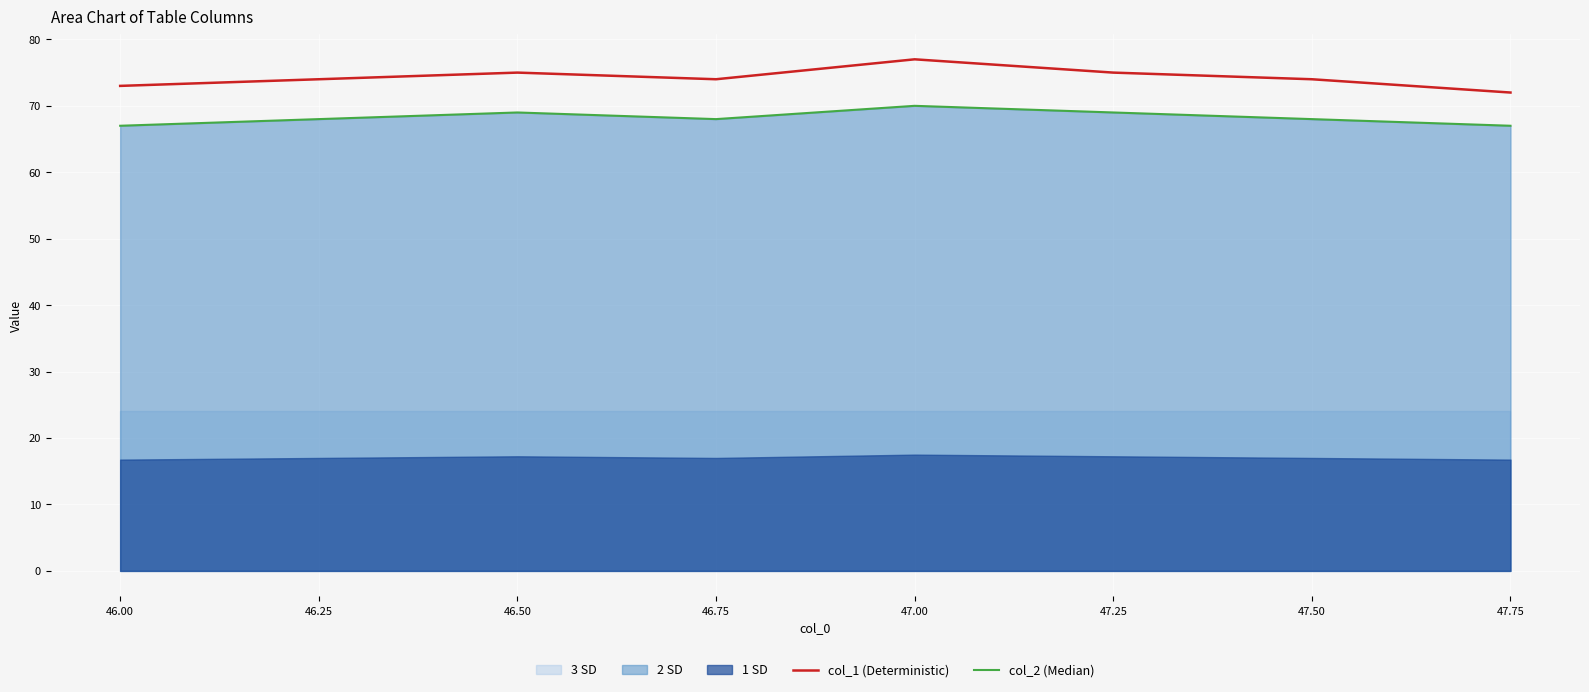

True or false: col_2 (Median) and col_1 (Deterministic) cross at least once.

False